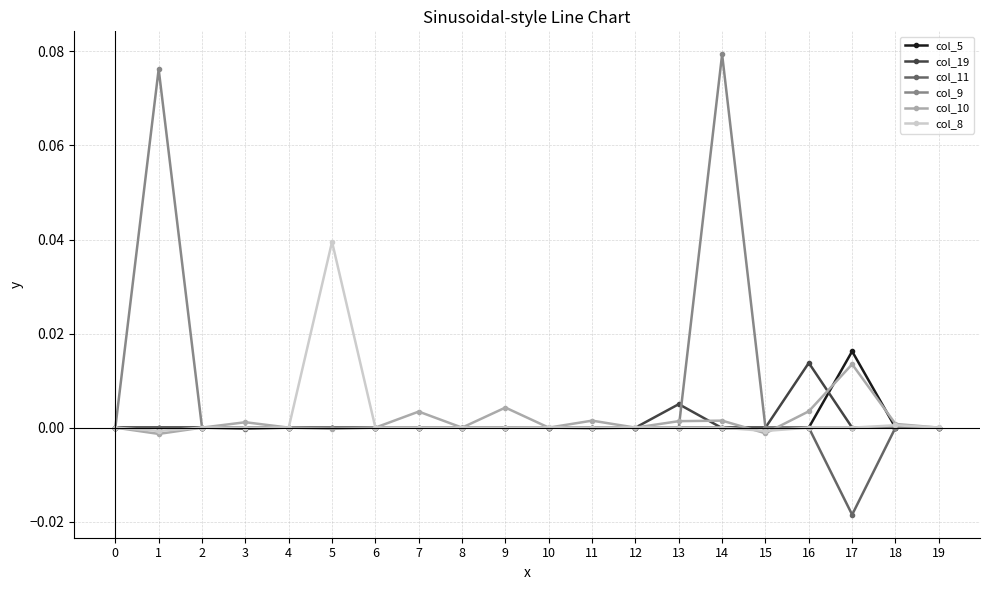

Which series has the largest range (max minus min)?

col_9